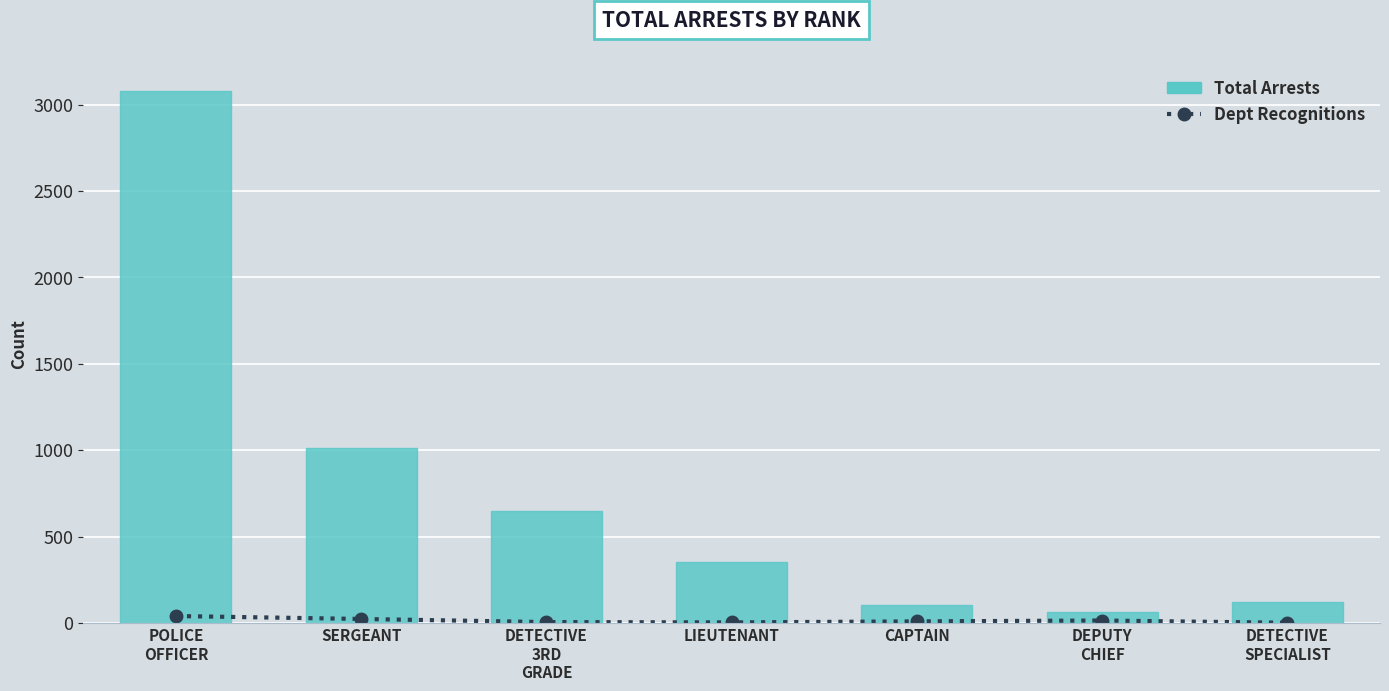

At which category is the sum across all series the highest?

POLICE
OFFICER